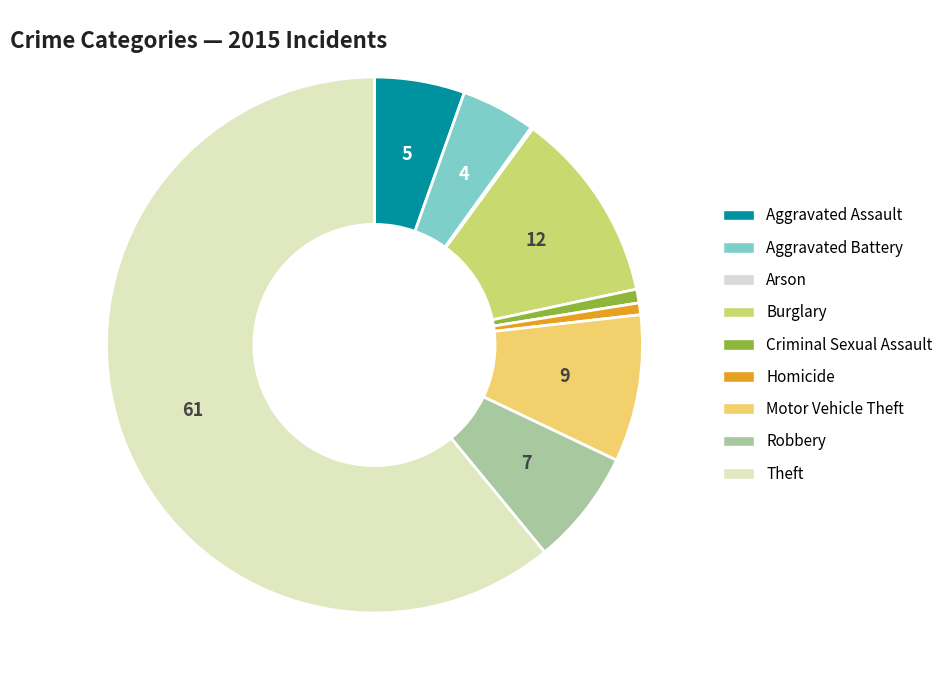

To the nearest percent, what is the combined percentage of Motor Vehicle Theft and Homicide?

10%